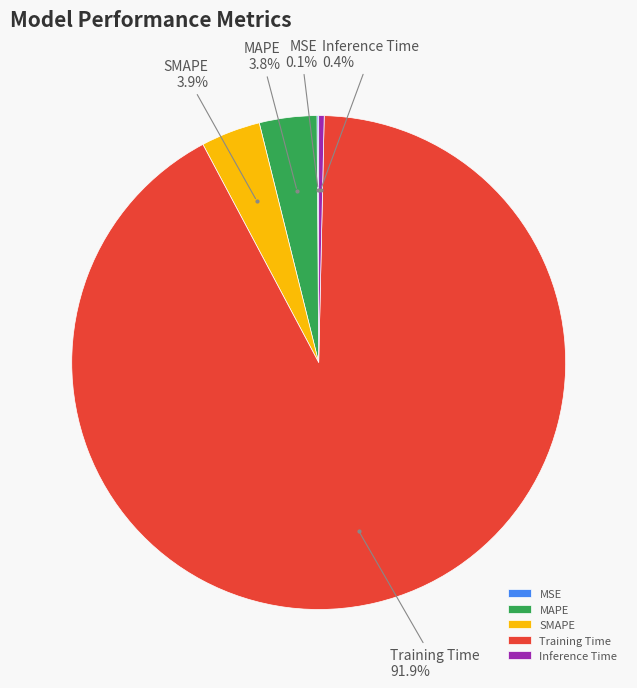

Which slice is the largest?

Training Time